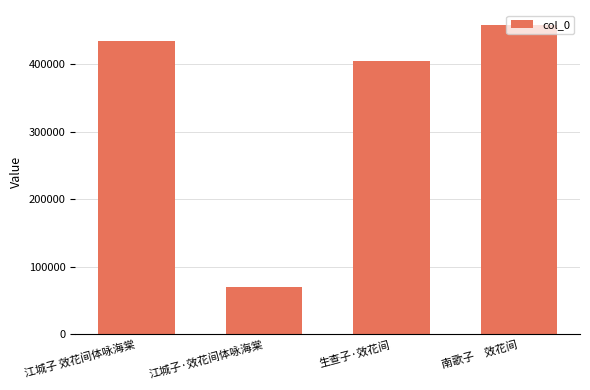

What is the difference between the values at 南歌子　效花间 and 江城子 效花间体咏海棠?

22908